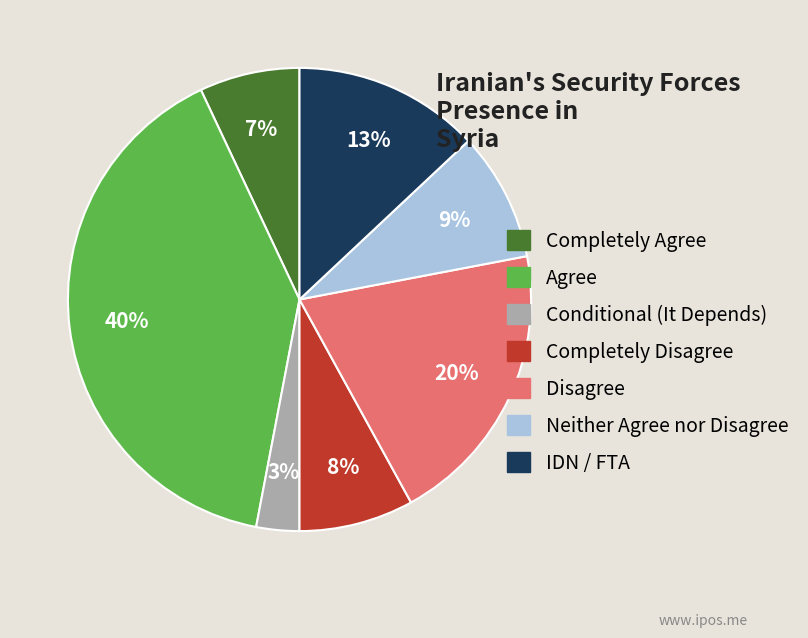

What is the largest slice in the pie chart?

Agree